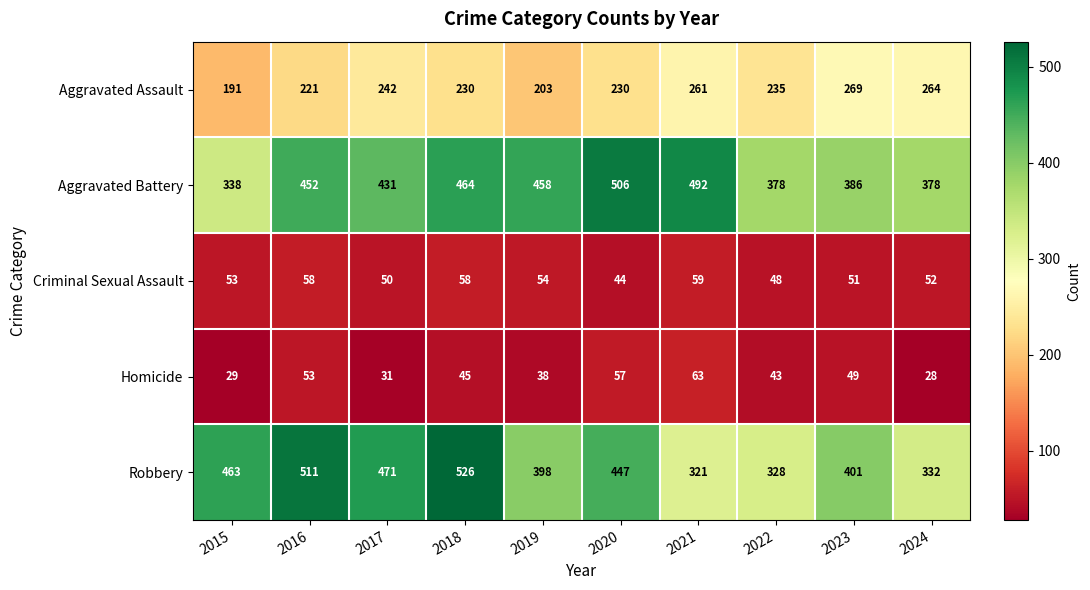

At which category is the sum across all series the highest?

2018